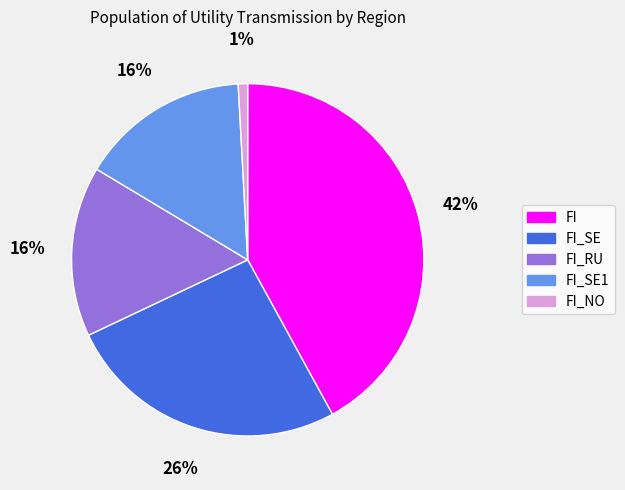

To the nearest percent, what is the difference between the largest and smallest slice percentages?

41%